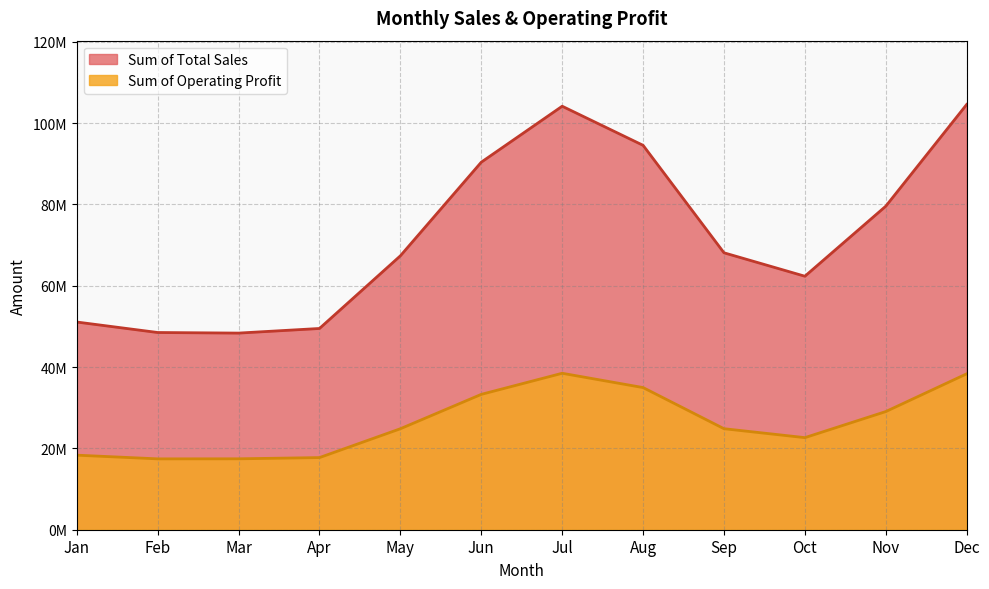

Reading left to right, list all the values displayed in this chart.

Sum of Total Sales: 51075000.0	48497500.0	48353000.0	49488750.0	67357250.0	90383750.0	104143750.0	94527500.0	68100000.0	62337500.0	79561250.0	104577500.0
Sum of Operating Profit: 18333437.5	17425000.0	17439200.0	17738500.0	24832462.5	33284375.0	38472437.5	34956562.5	24841375.0	22643500.0	29054775.0	38341562.5